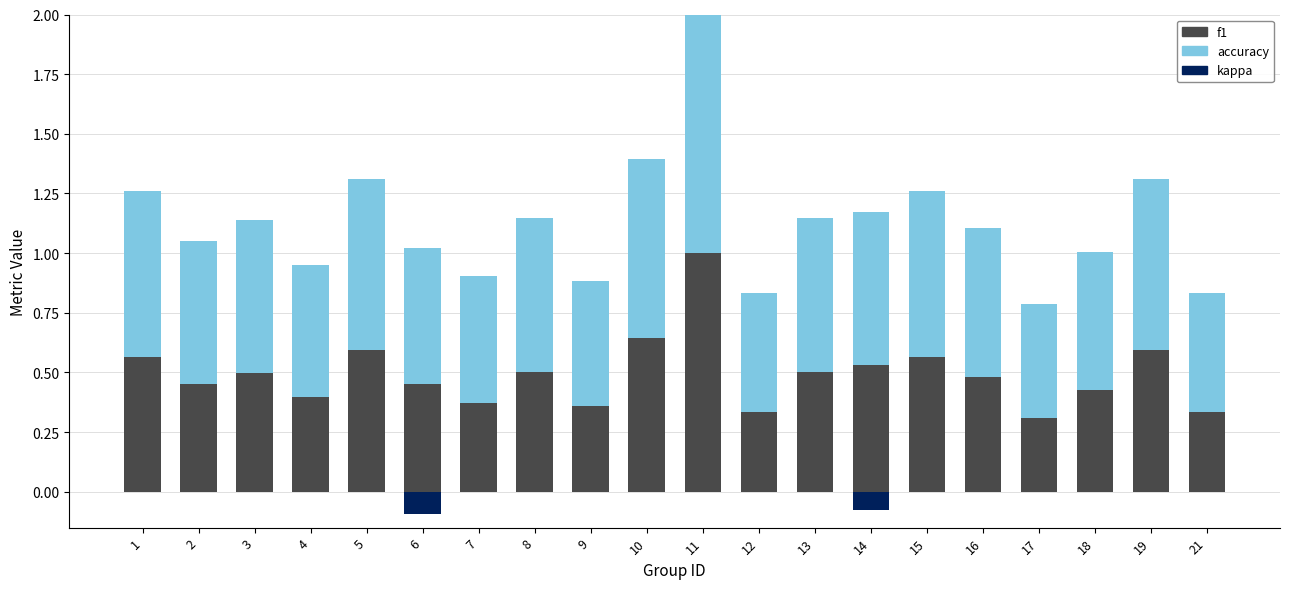

Between 3 and 9, which series saw the biggest shift?

f1